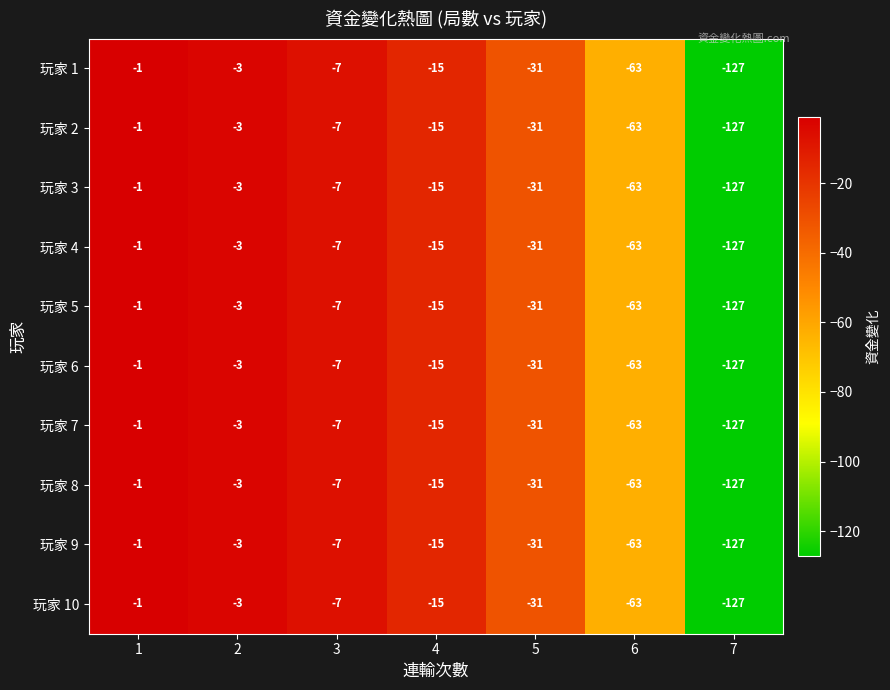

What is the average value of the 玩家 1 series?

-35